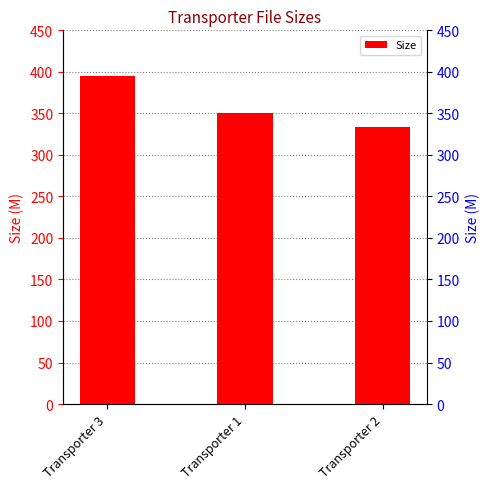

Reading left to right, what are all the values shown in this chart?

Transporter 3=395.5	Transporter 1=350.6	Transporter 2=333.4